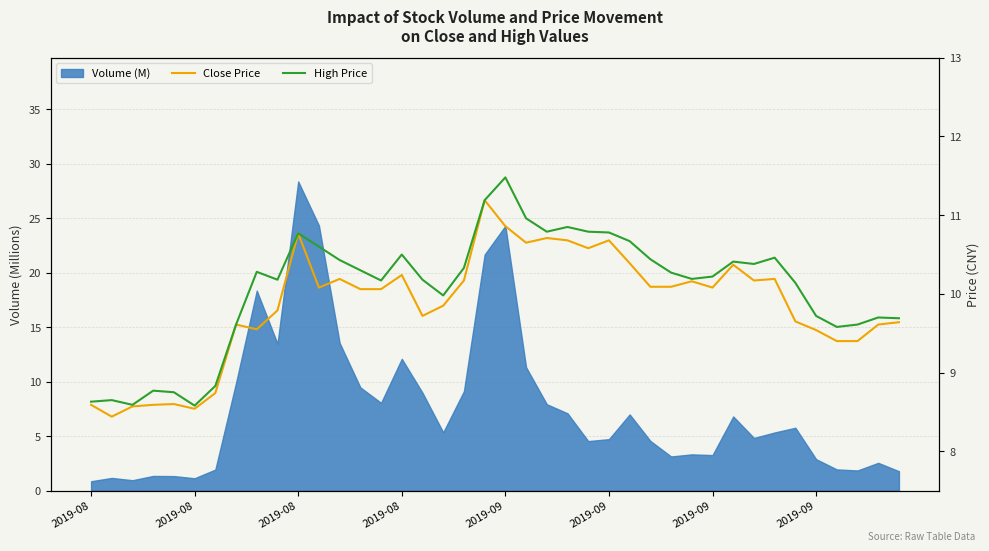

List the labels in order of High Price value, largest first.

20, 19, 21, 23, 22, 24, 25, 10, 26, 11, 15, 33, 27, 12, 31, 32, 18, 13, 8, 28, 30, 29, 9, 16, 14, 34, 17, 35, 38, 39, 2019-09, 37, 36, 2019-09, 2019-08, 2019-09, 2019-08, 2019-08, 2019-08, 2019-09